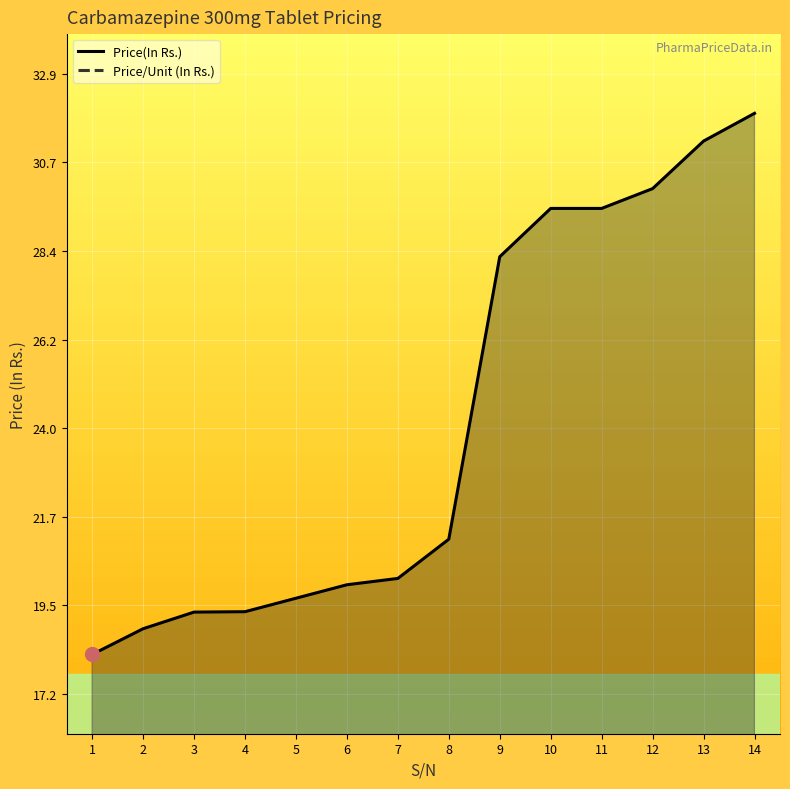

Between 5 and 10, which is larger?

10